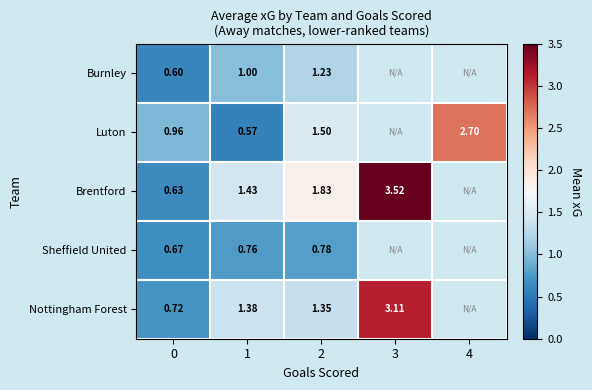

At 0, list the series in order from smallest to largest.

Burnley, Brentford, Sheffield United, Nottingham Forest, Luton